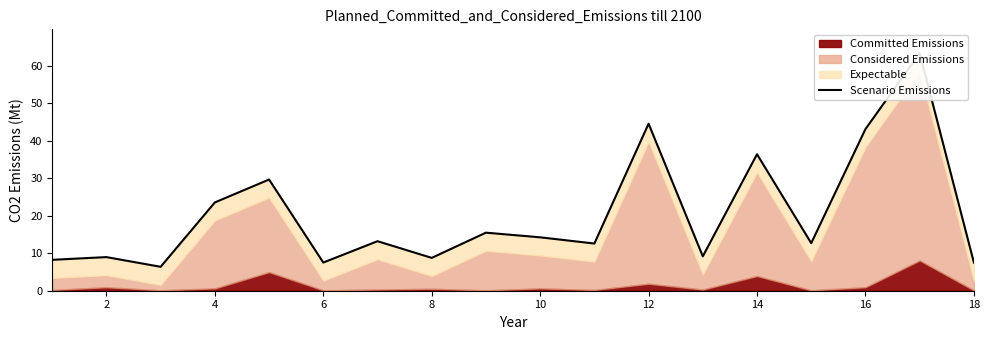

Approximately how many times larger is the value at 6 compared to 8?

0.8